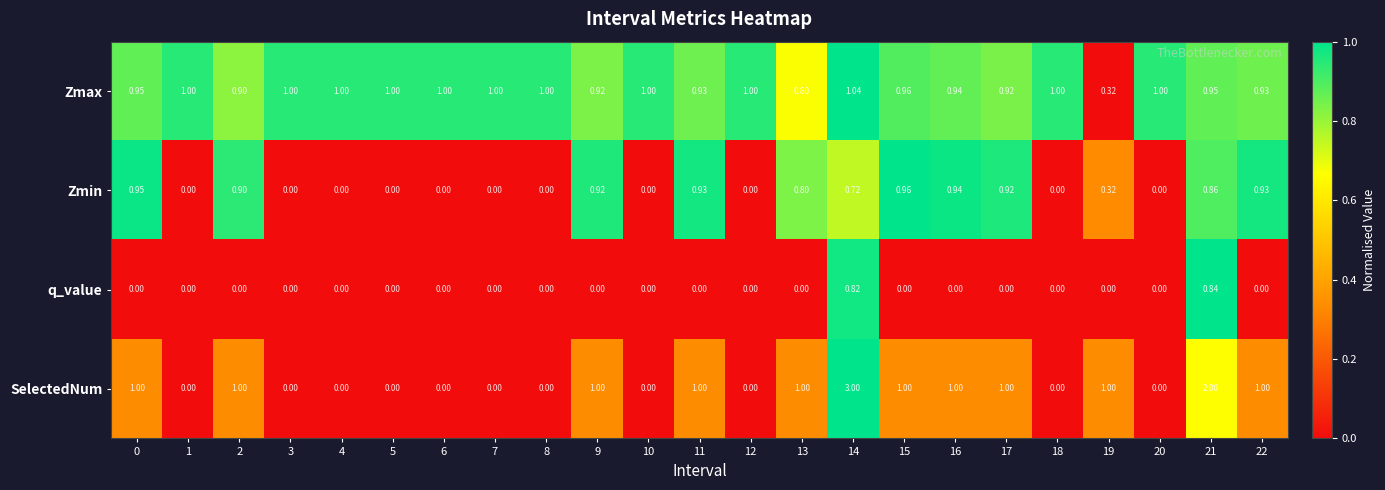

Which series has the largest total across all categories?

Zmax